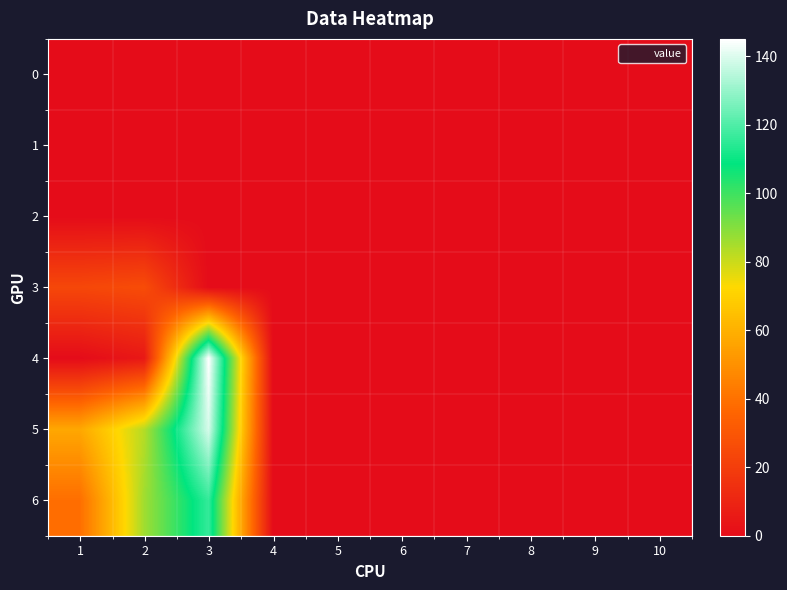

At which category is the sum across all series the highest?

3